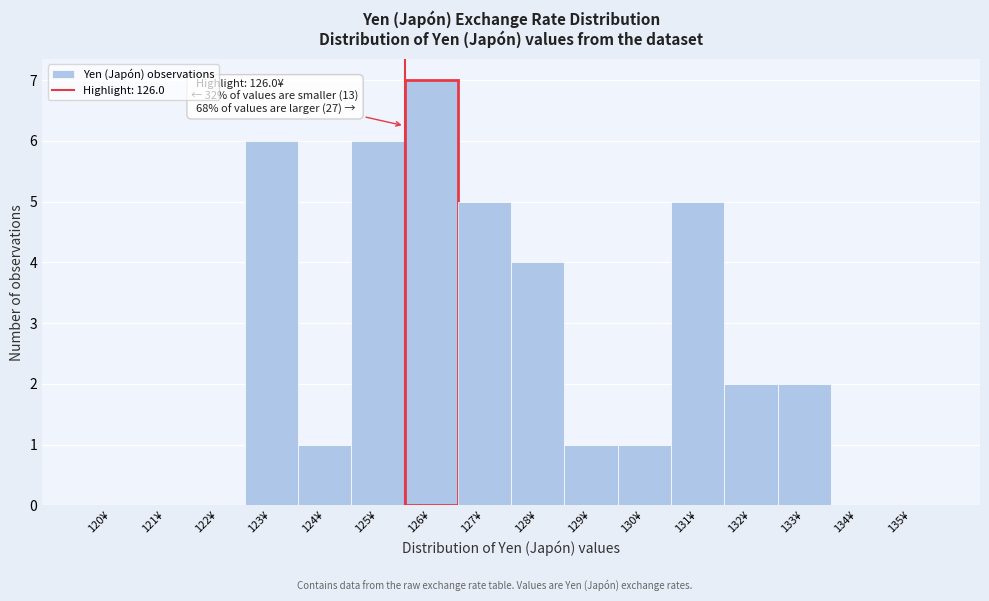

Reading left to right, transcribe all the data shown in this chart.

120¥=0	121¥=0	122¥=0	123¥=6	124¥=1	125¥=6	126¥=7	127¥=5	128¥=4	129¥=1	130¥=1	131¥=5	132¥=2	133¥=2	134¥=0	135¥=0